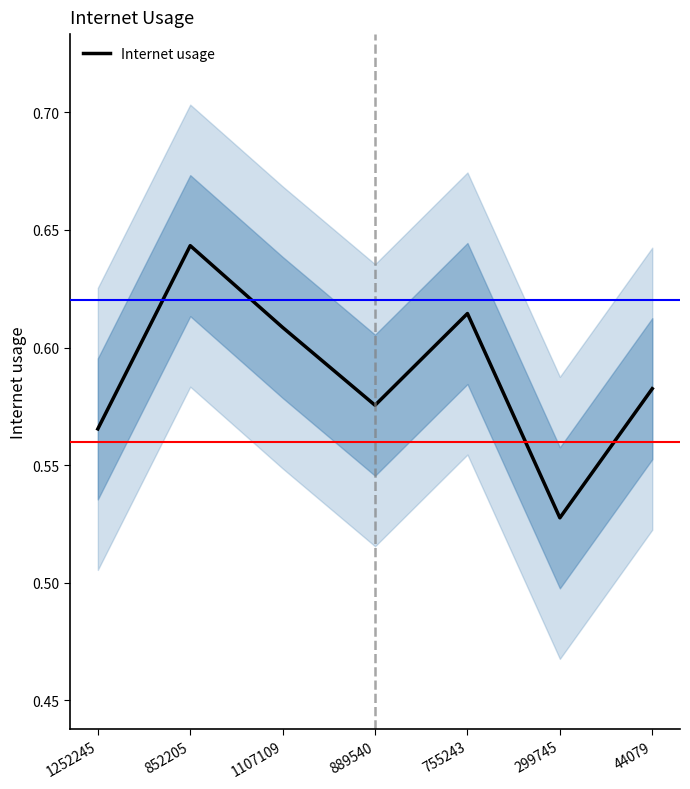

What is the minimum value shown in the chart?

0.5